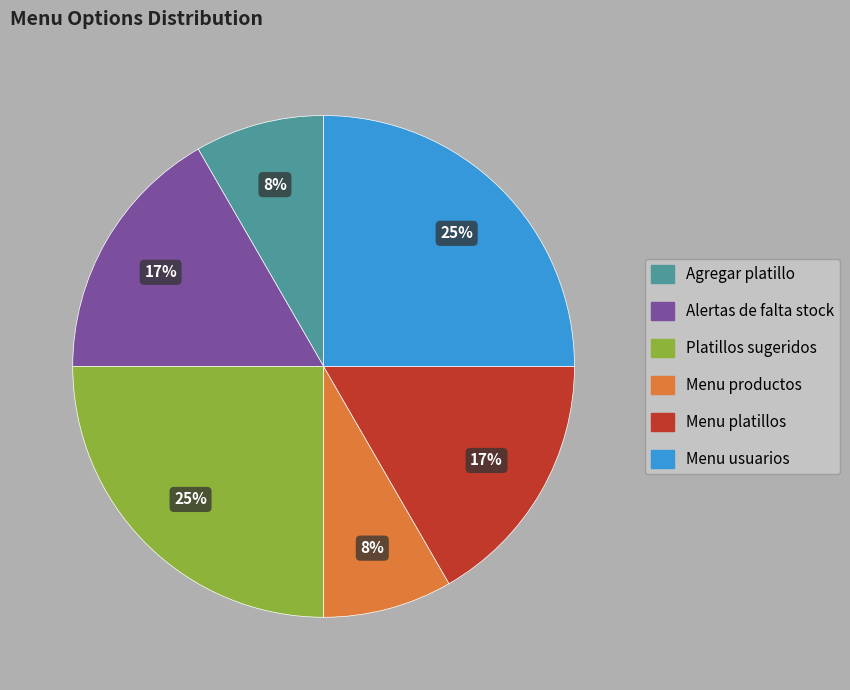

The Alertas de falta stock slice represents 8% of the pie. True or false?

False